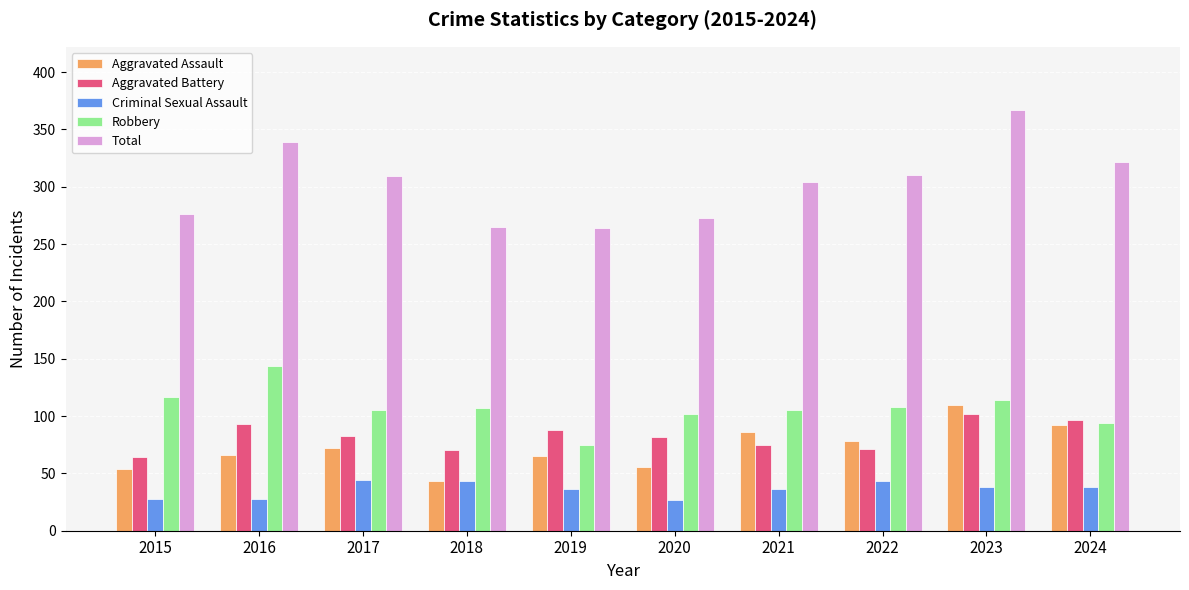

What is the difference between the maximum and minimum values in the Total series?

103